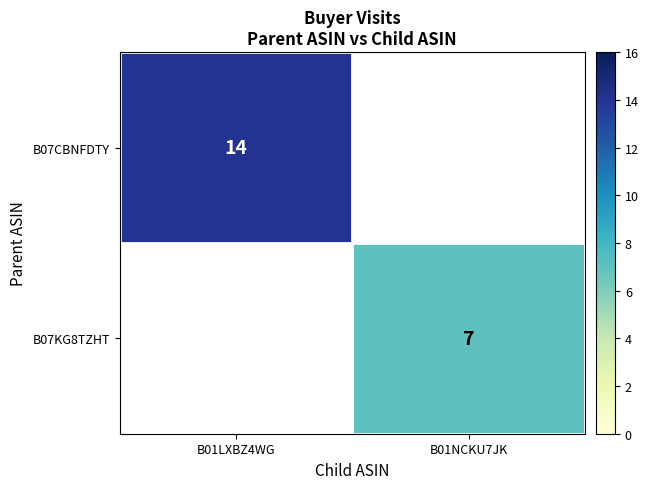

Which category has the lowest value across all series?

B01NCKU7JK